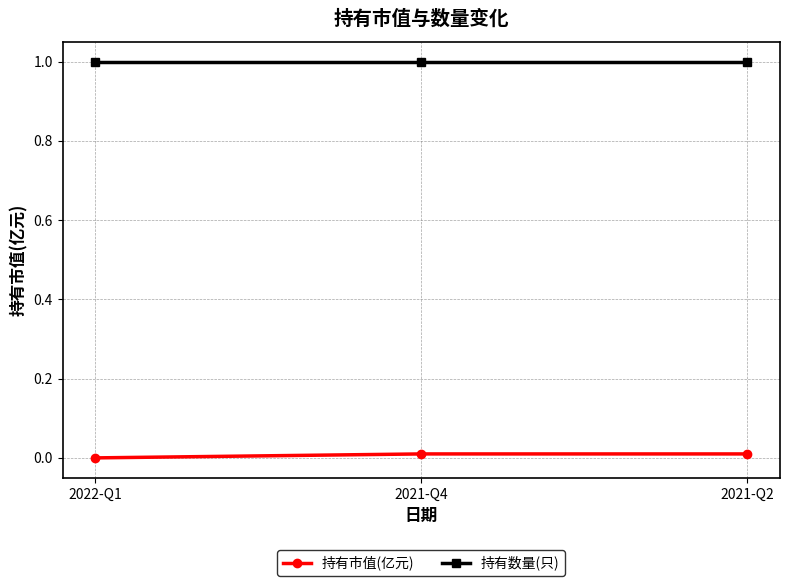

What is the greatest value displayed?

1.0